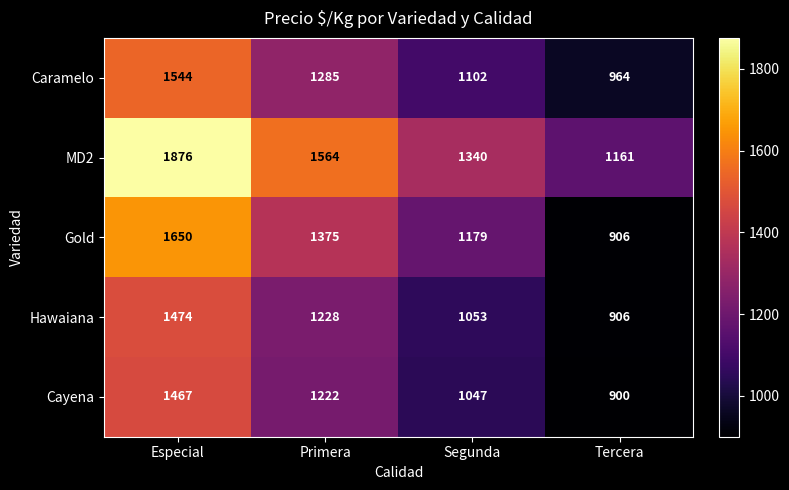

What is the difference between the highest and lowest values at Especial?

409